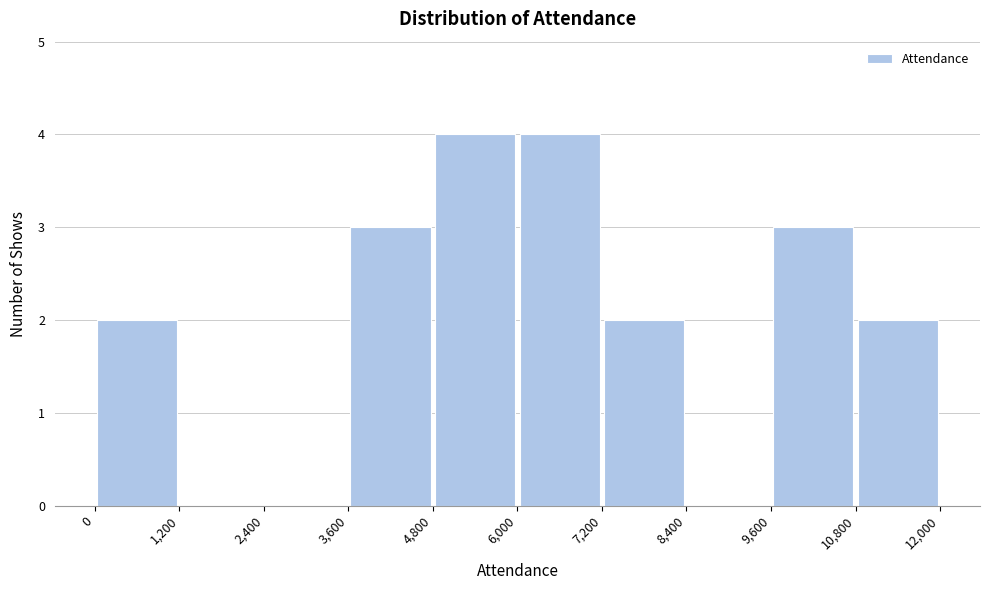

Reading left to right, list every bar in this chart as the range it spans on the x-axis followed by its height. The values are not printed on the chart, so give them approximately, as read against the axis.

0 to 1,200: 2
1,200 to 2,400: 0
2,400 to 3,600: 0
3,600 to 4,800: 3
4,800 to 6,000: 4
6,000 to 7,200: 4
7,200 to 8,400: 2
8,400 to 9,600: 0
9,600 to 10,800: 3
10,800 to 12,000: 2